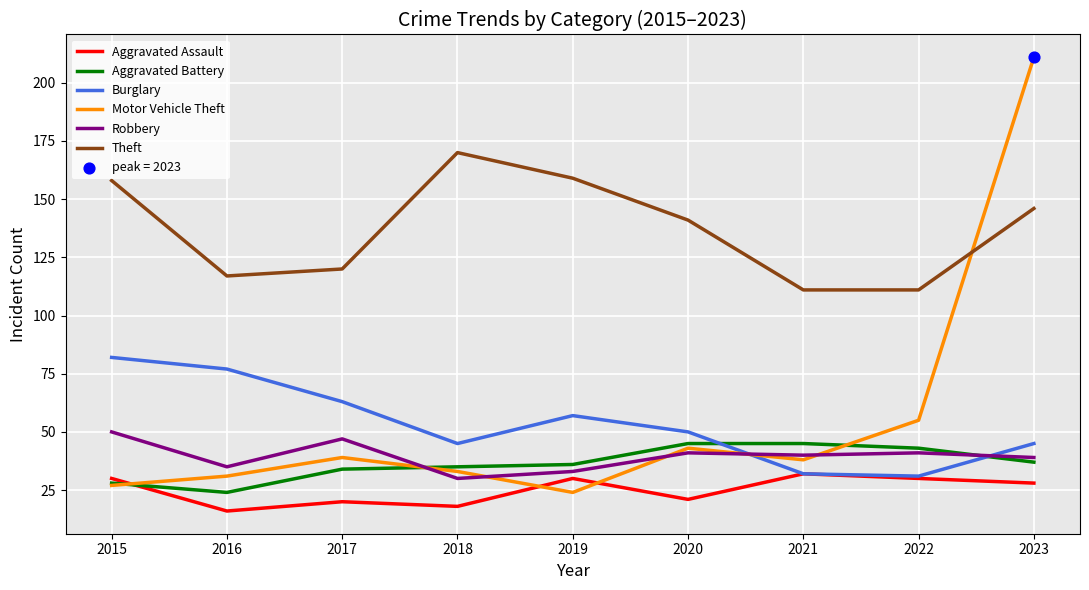

Which series has the largest range (max minus min)?

Motor Vehicle Theft